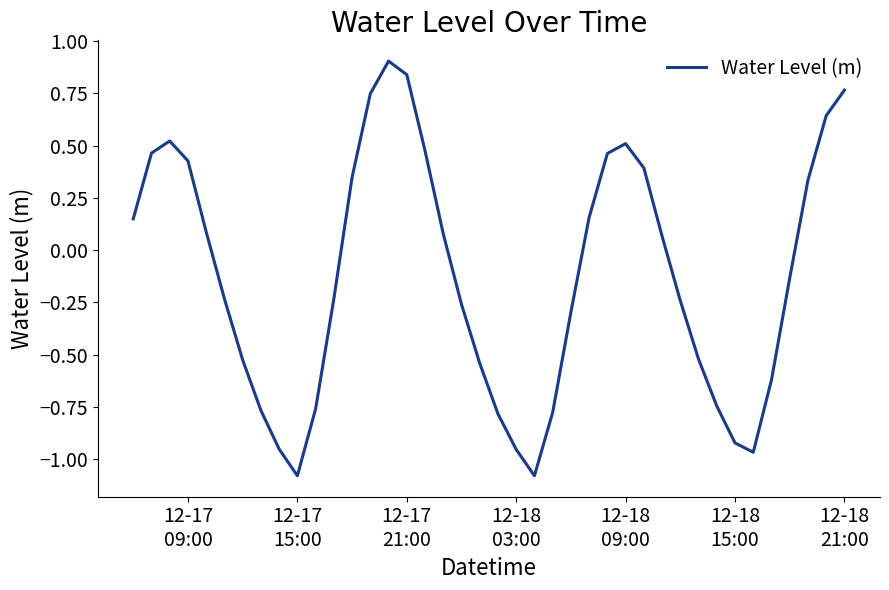

How many values exceed 0?

19